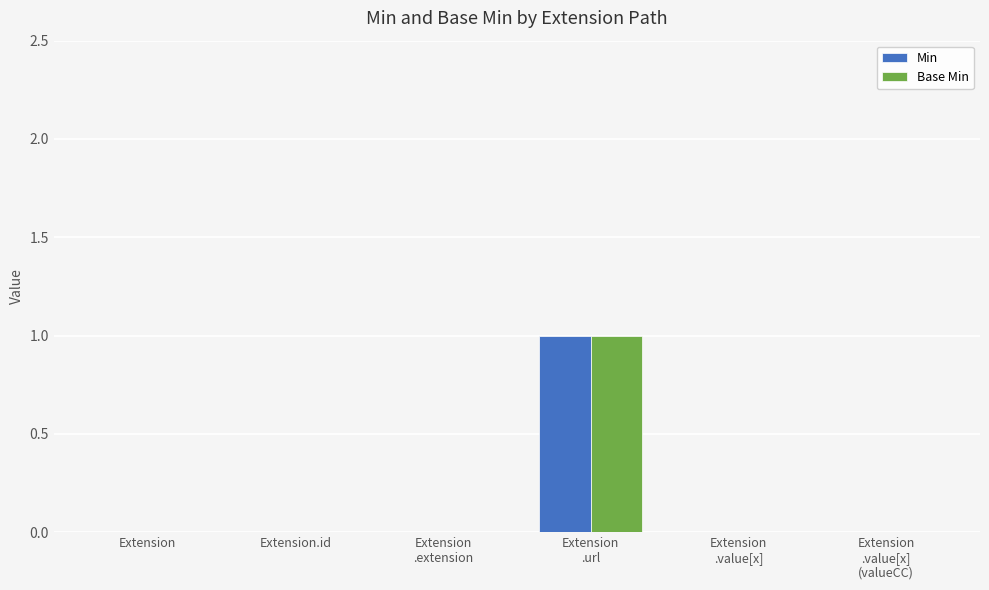

Reading left to right, what are all the values shown in this chart?

Min: Extension=0	Extension.id=0	Extension
.extension=0	Extension
.url=1	Extension
.value[x]=0	Extension
.value[x]
(valueCC)=0
Base Min: Extension=0	Extension.id=0	Extension
.extension=0	Extension
.url=1	Extension
.value[x]=0	Extension
.value[x]
(valueCC)=0